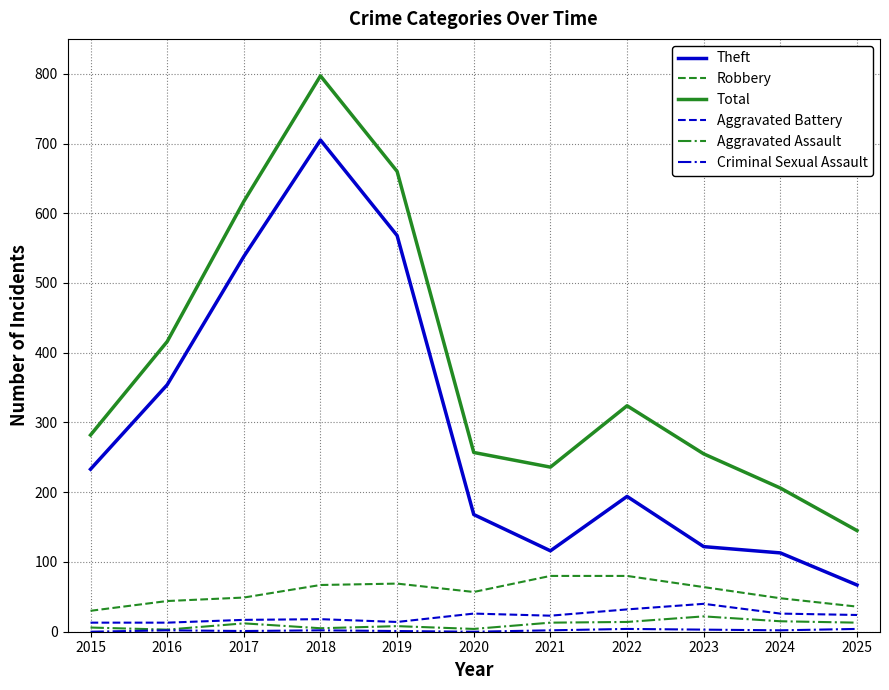

Is this an area chart (filled region under the line)?

No